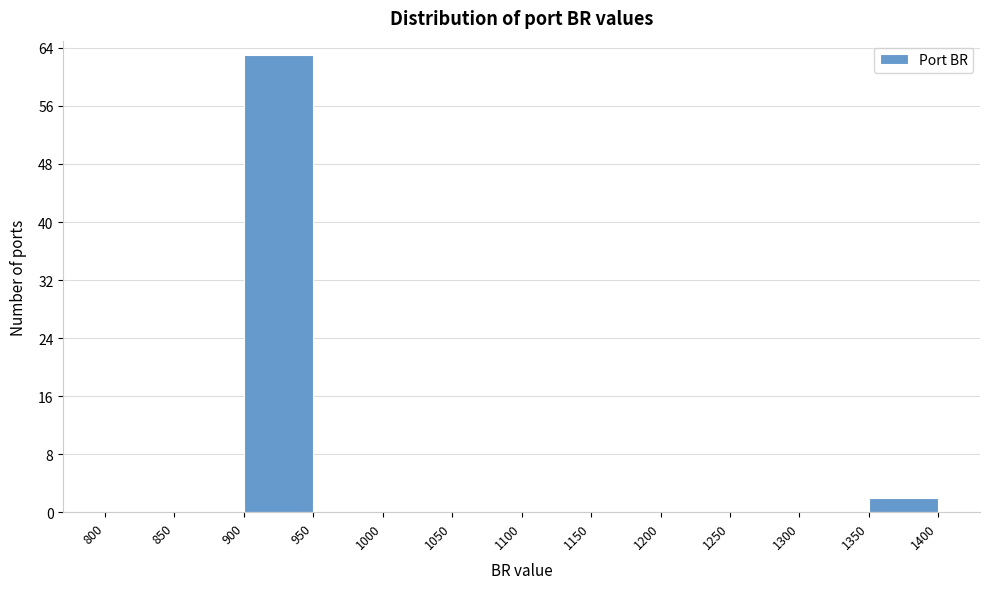

Which range on the x-axis has the tallest bar?

900 to 950